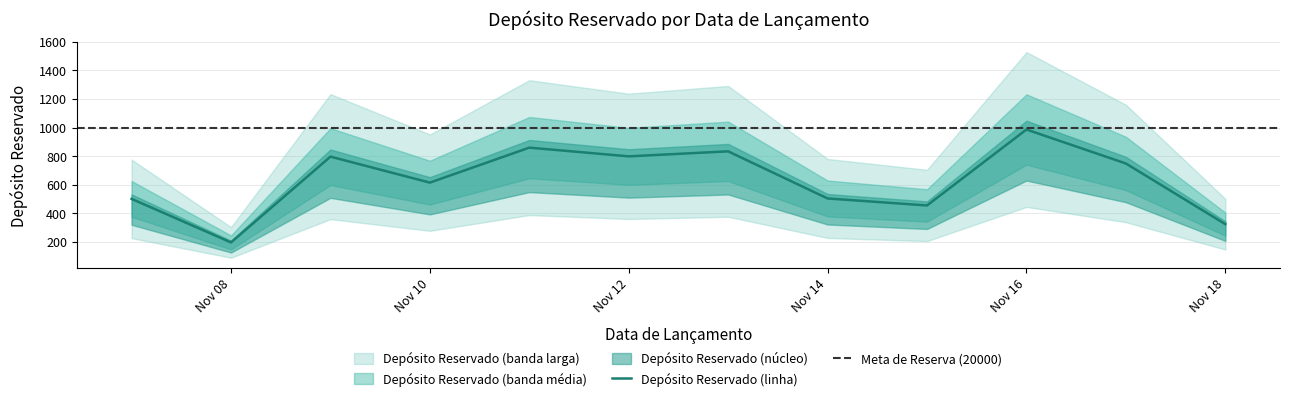

What is the minimum value for Depósito Reservado (linha)?

195